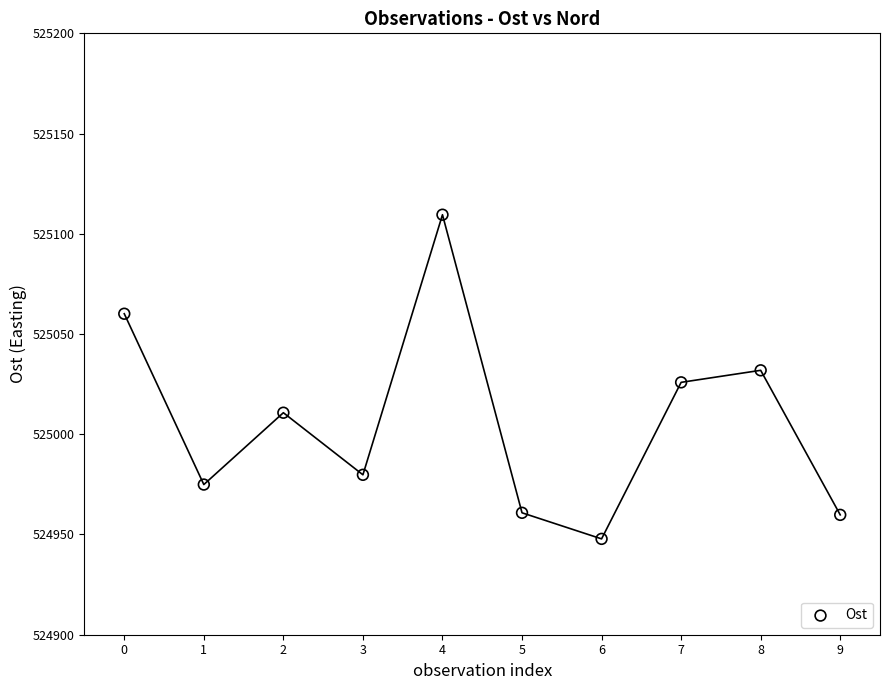

What is the range of Y values (max minus min)?

161.7